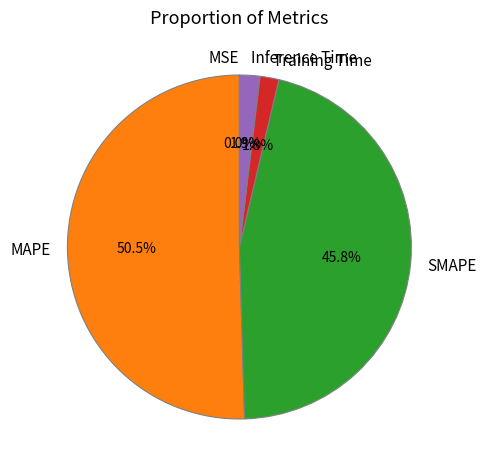

Combined, what portion of the pie is Inference Time and MAPE?

52.4%